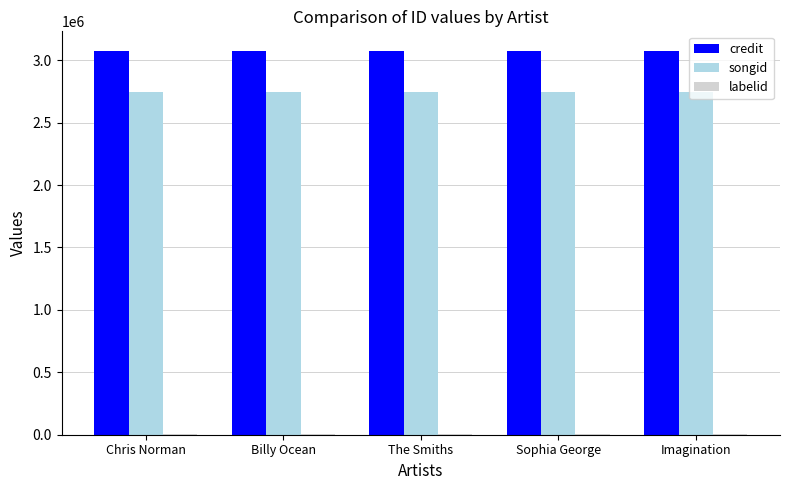

What is the highest value of the songid series?

2747731